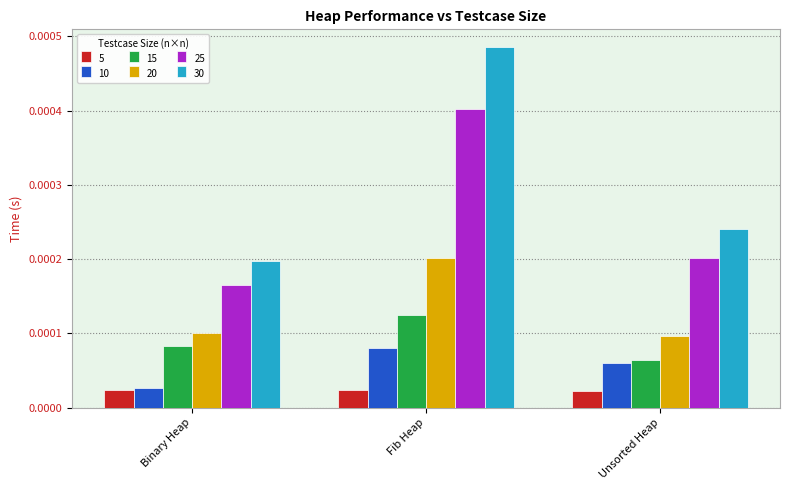

At which label does 10 reach its peak?

Fib Heap